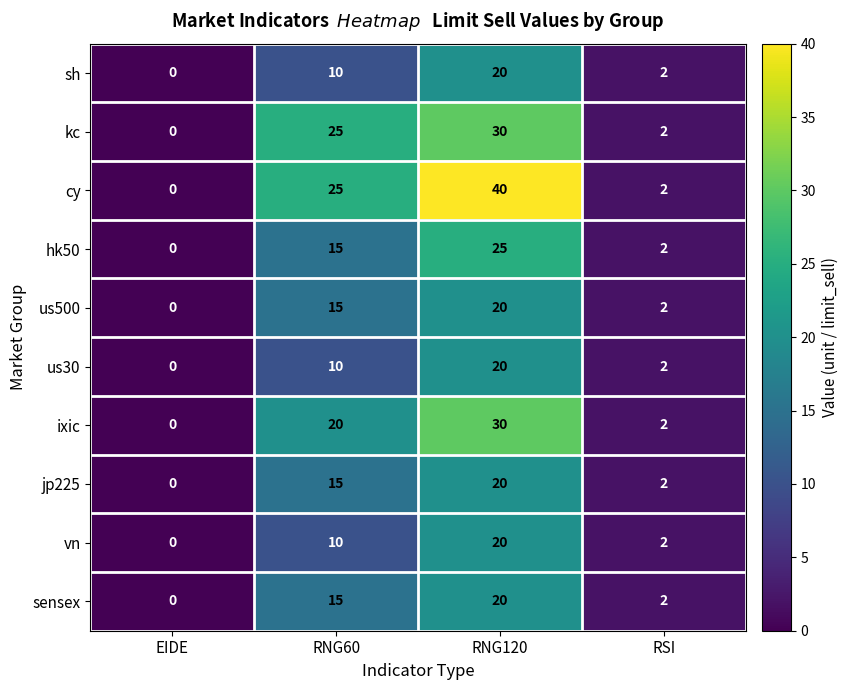

What is the sum of all hk50 values?

42